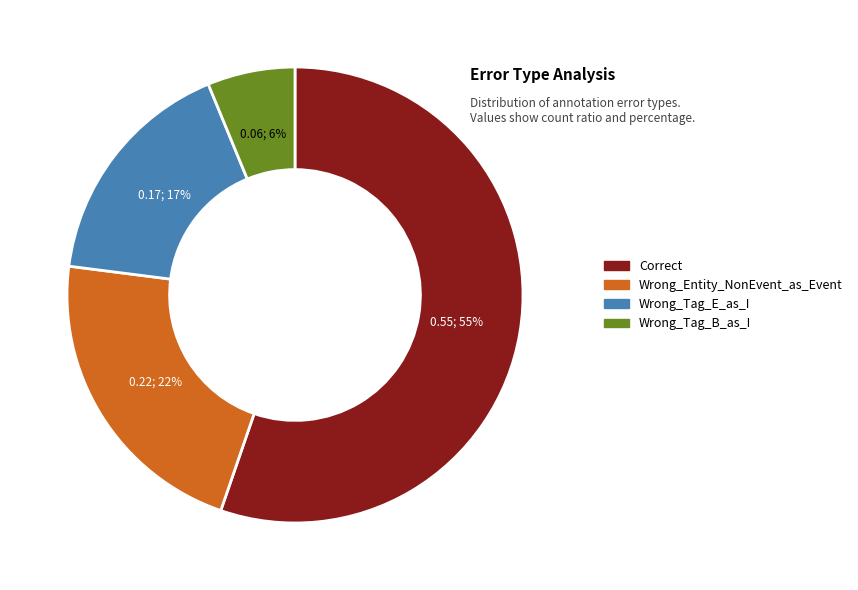

Which category has the smallest portion of the pie?

Wrong_Tag_B_as_I